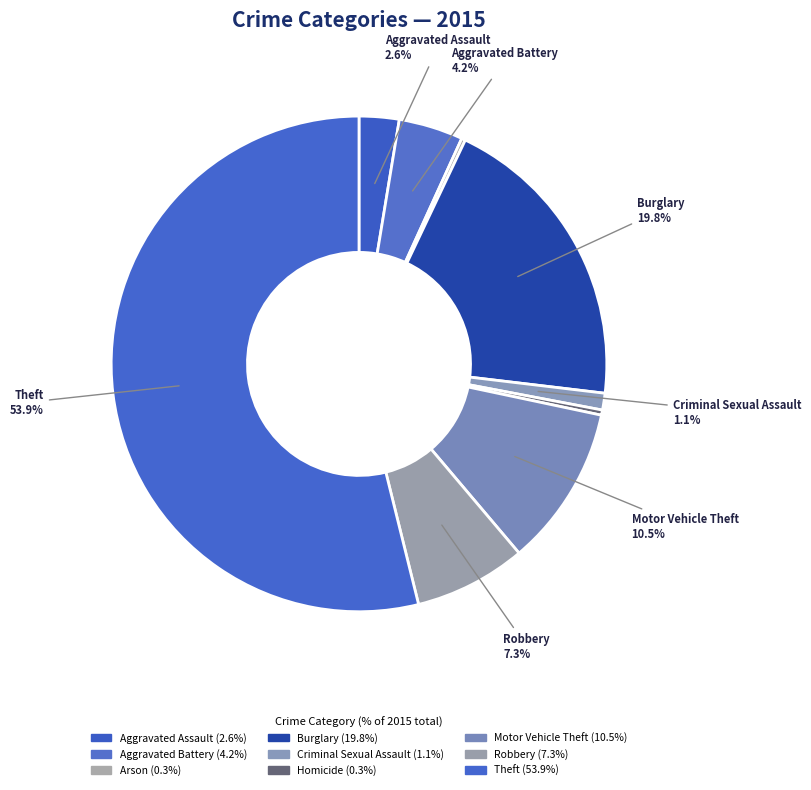

True or false: Burglary accounts for 20% of the total.

True